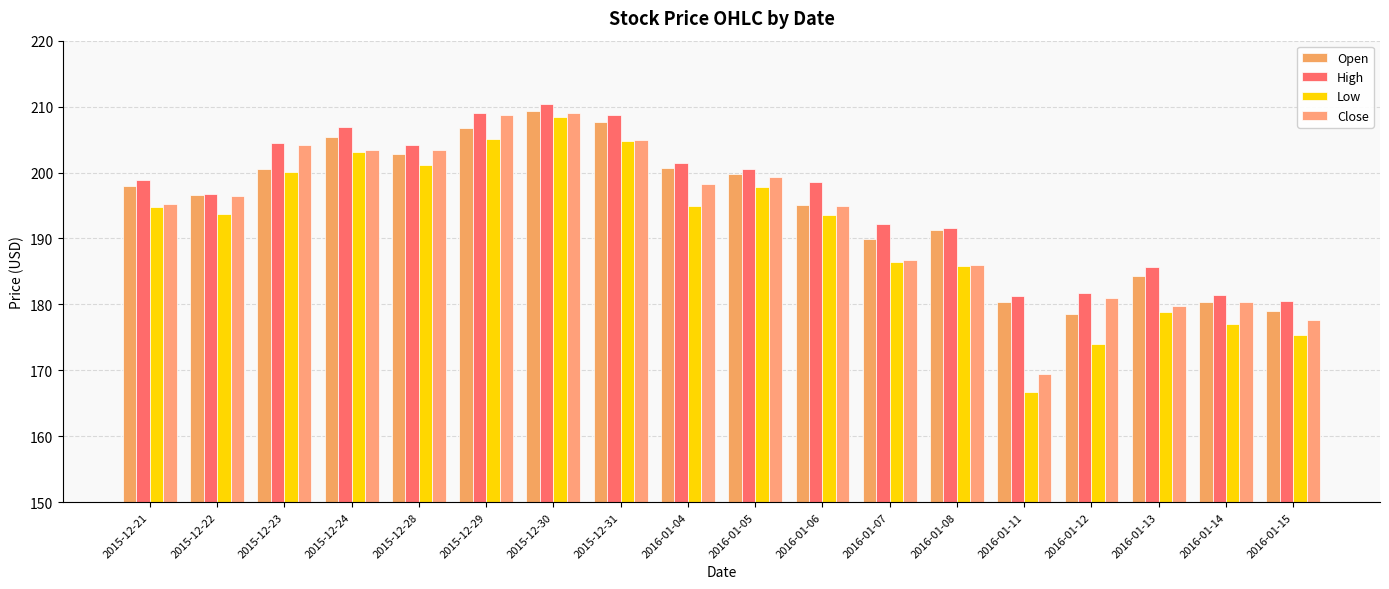

How many values in the Close series are below 196?

9